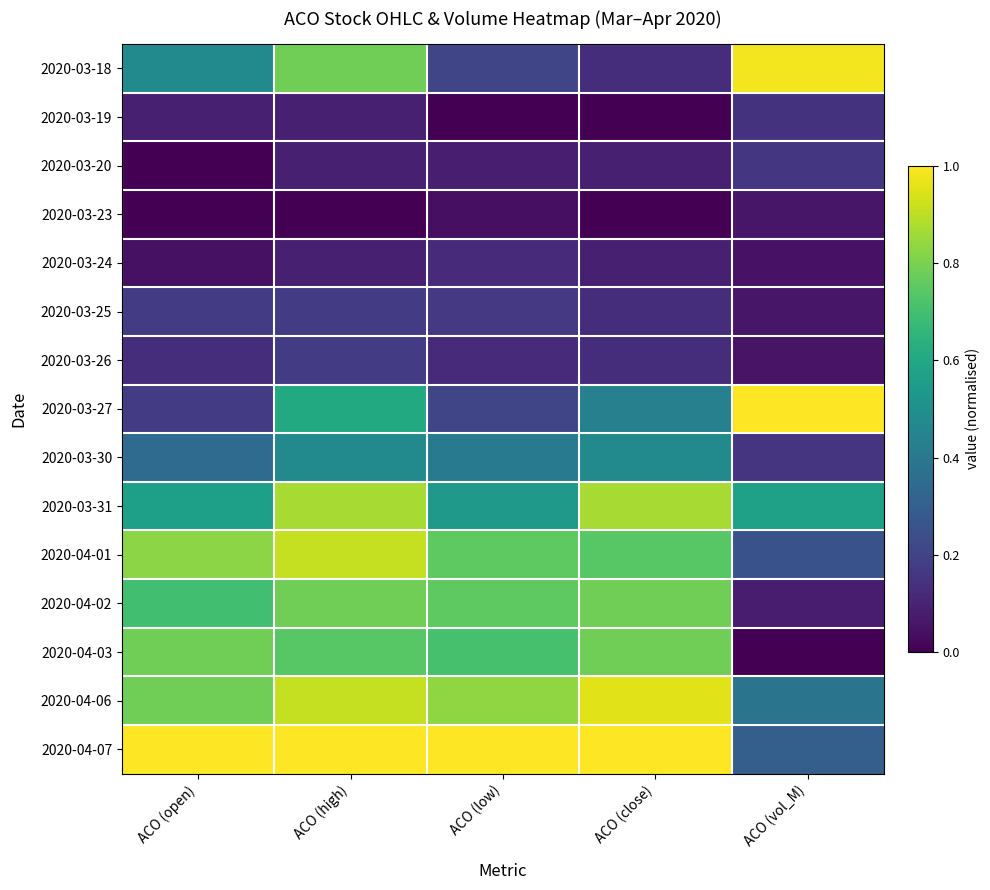

Which category has the highest value across all series?

ACO (vol_M)